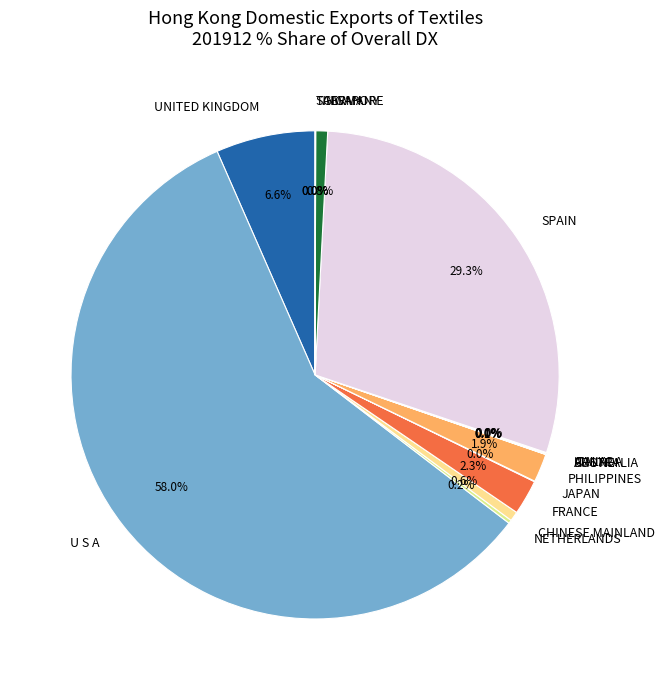

To the nearest percent, what is the average slice percentage?

7%